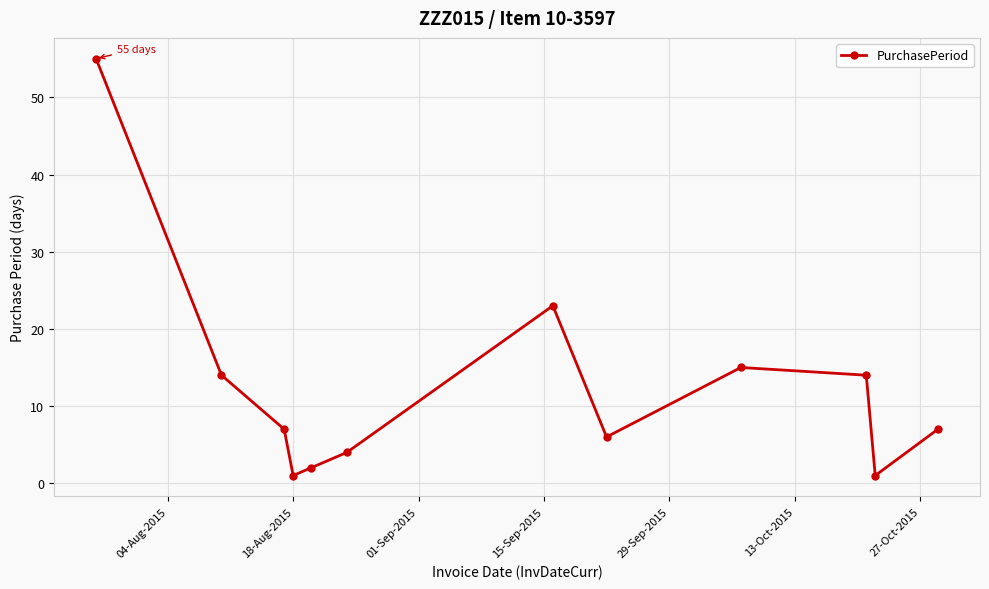

What is the value of the 3rd point from the left?

7